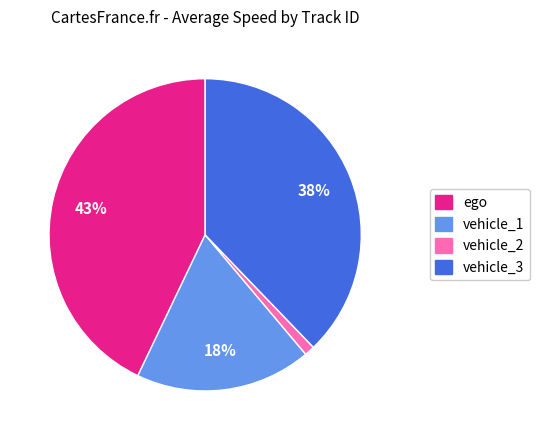

To the nearest percent, what is the difference between the largest and smallest slice percentages?

42%